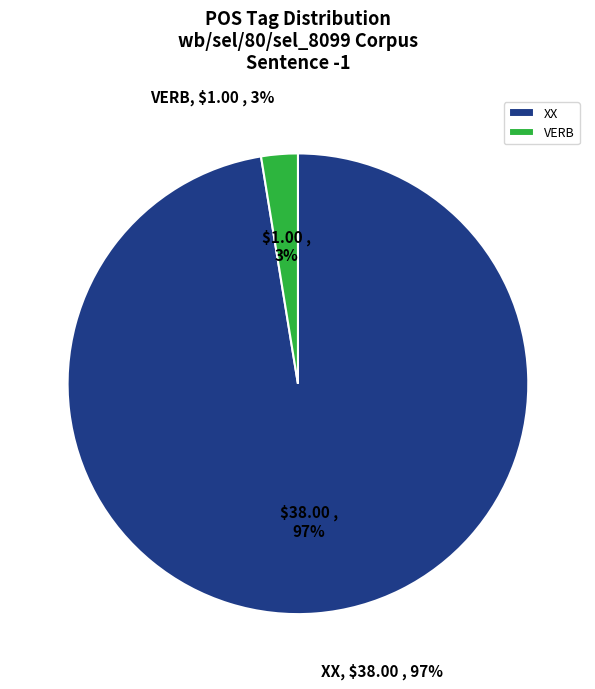

Does any single category account for the majority?

No